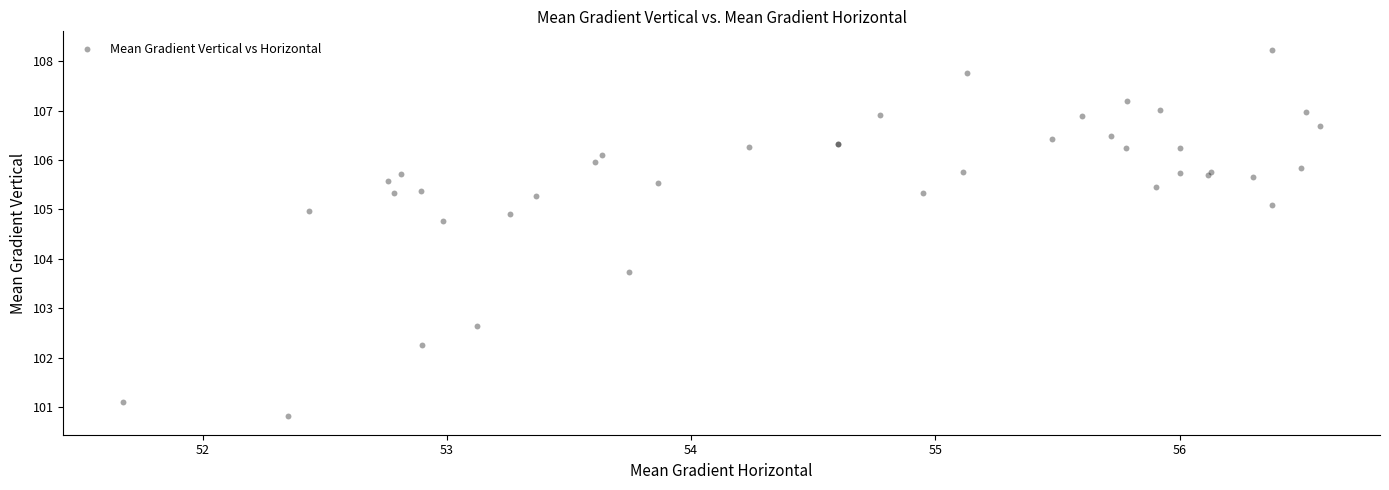

What Y value in the scatter plot is closest to 104?

103.7